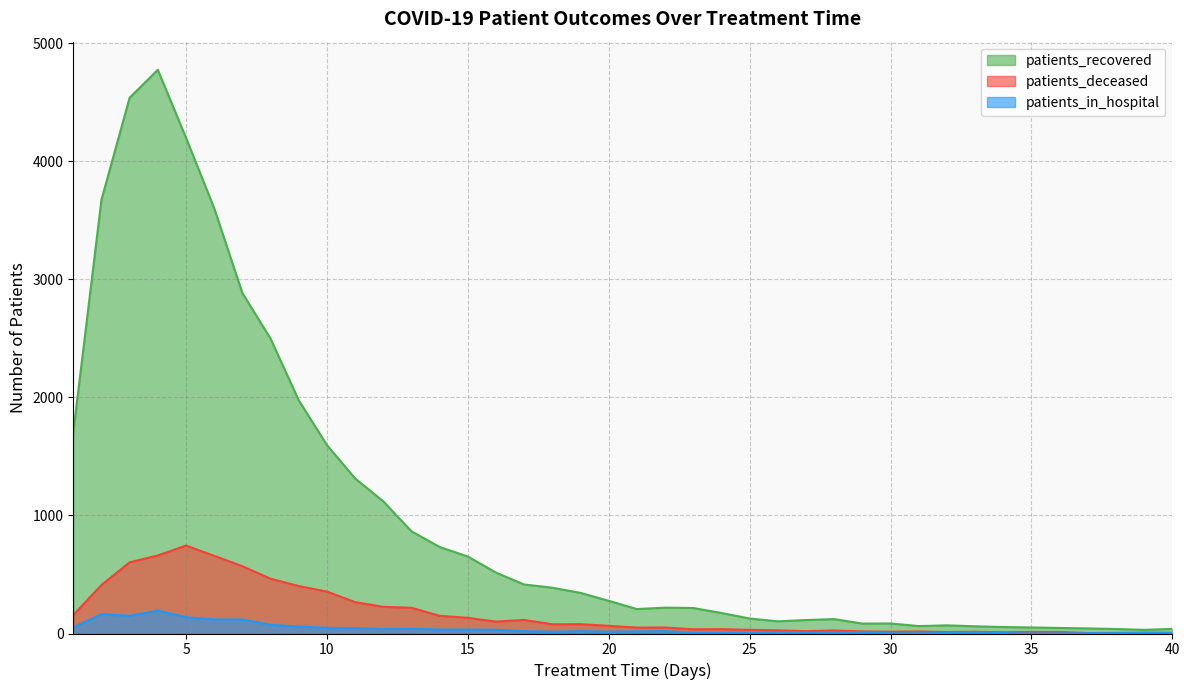

What is the average value of the patients_in_hospital series?

39